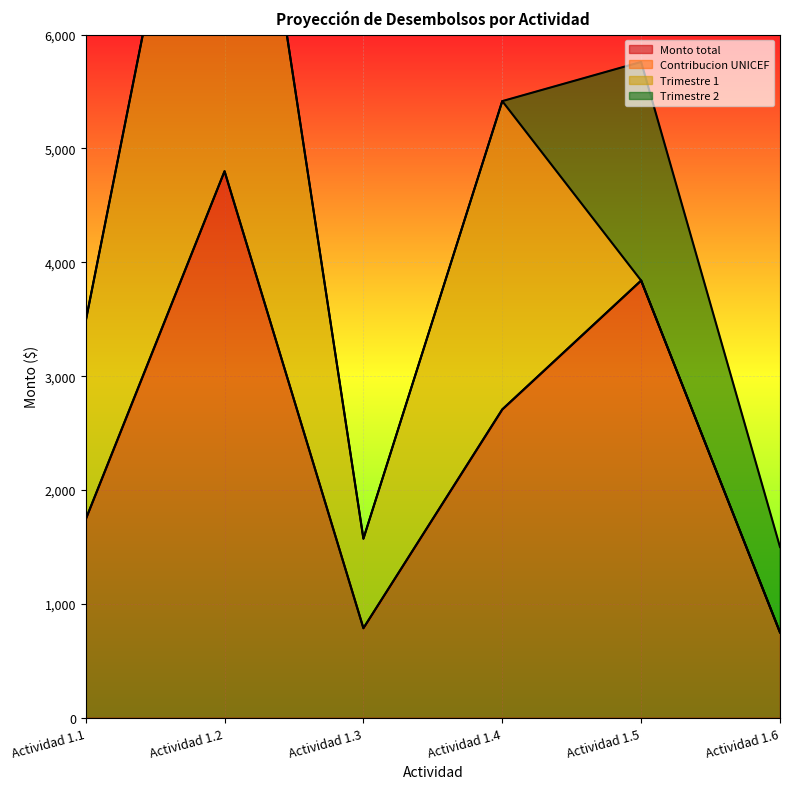

What is the difference between the Trimestre 2 values at Actividad 1.5 and Actividad 1.6?

1170.0